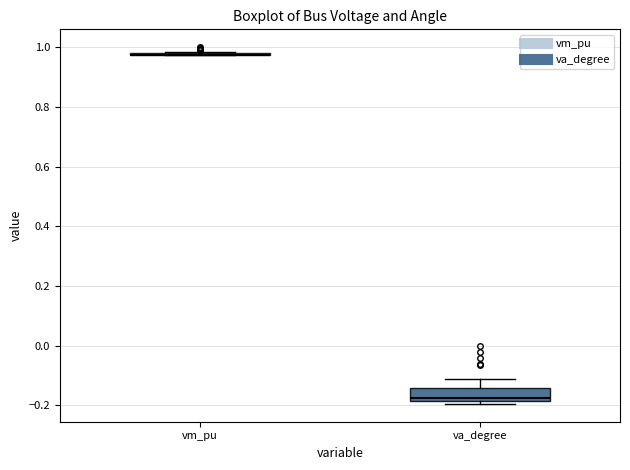

Reading left to right, transcribe this box plot: for each box, give where its median line is, the range the box spans, and where its two whiskers end, as read against the y-axis. The values are not printed on the chart, so give them approximately, as read against the axis.

vm_pu: box collapsed to a line at 0.98, whiskers 0.98 to 0.98
va_degree: median -0.18 (just above the box's lower edge), box -0.18 to -0.14, whiskers -0.20 to -0.12